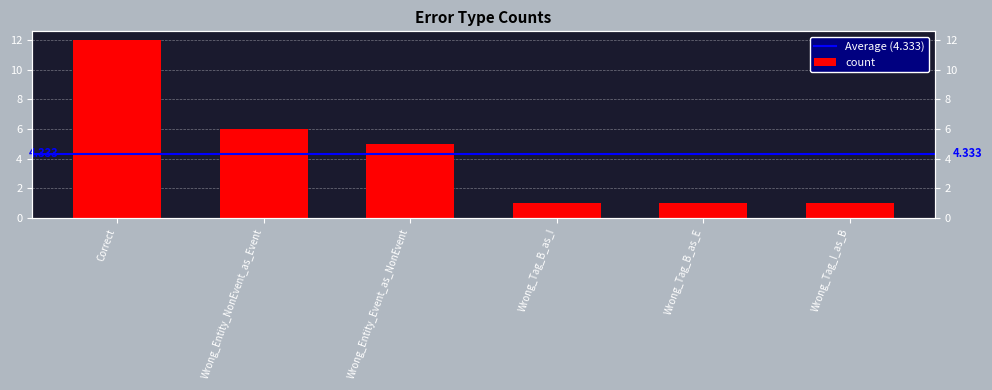

Does the chart contain stacked bars?

No